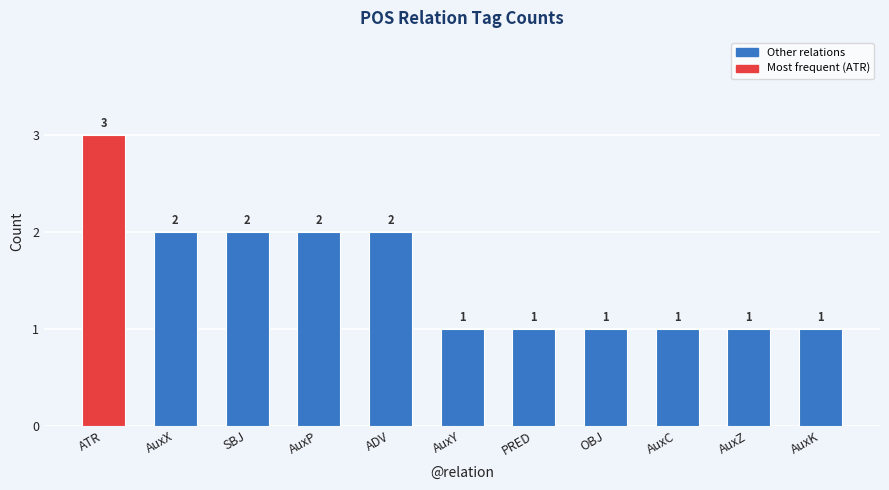

True or false: the data shows 1 at PRED.

True